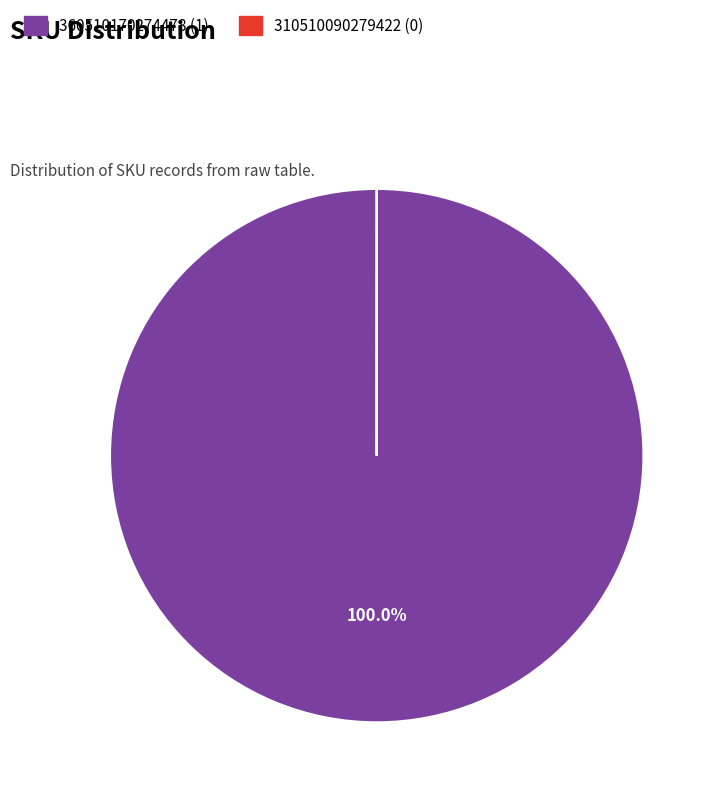

What is the majority slice?

360510170274478